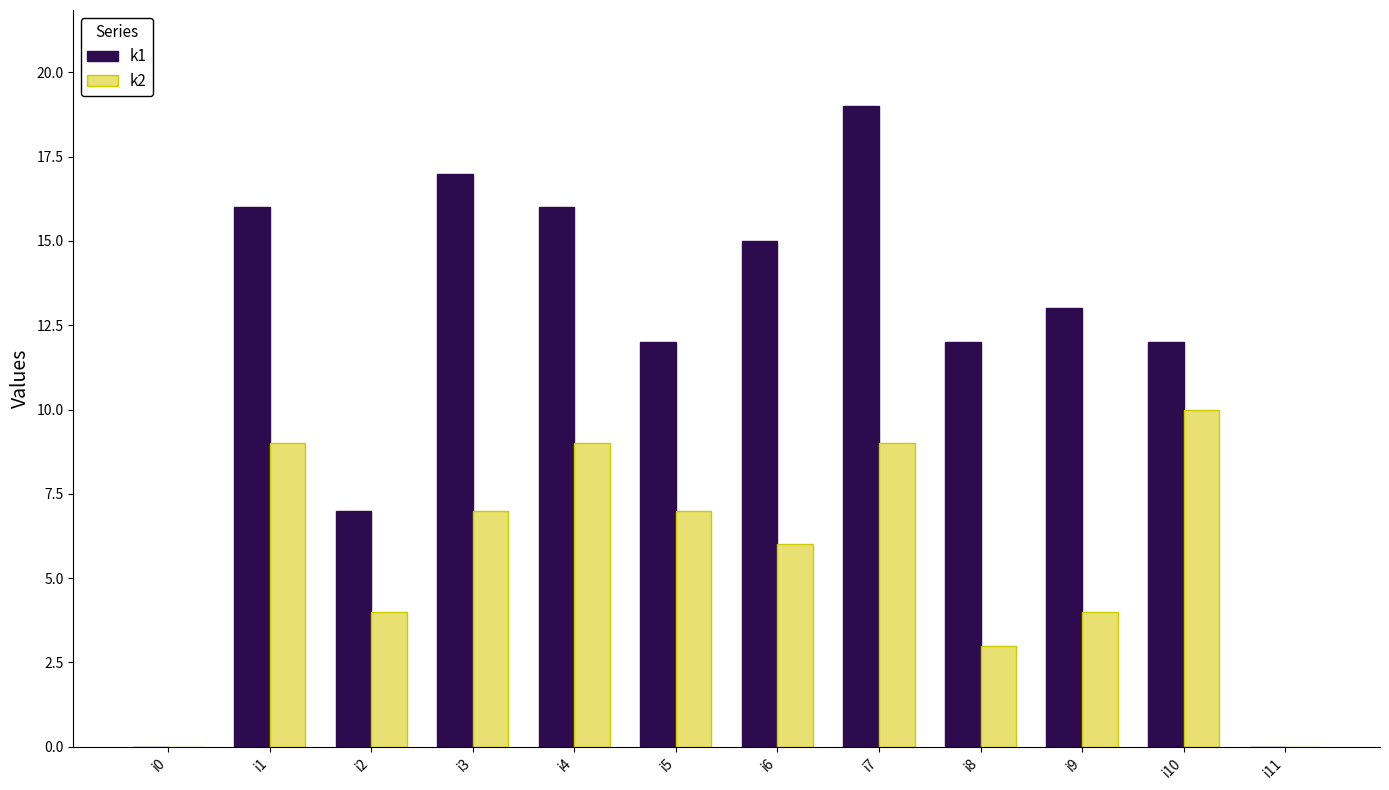

What is the sum of all k2 values?

68